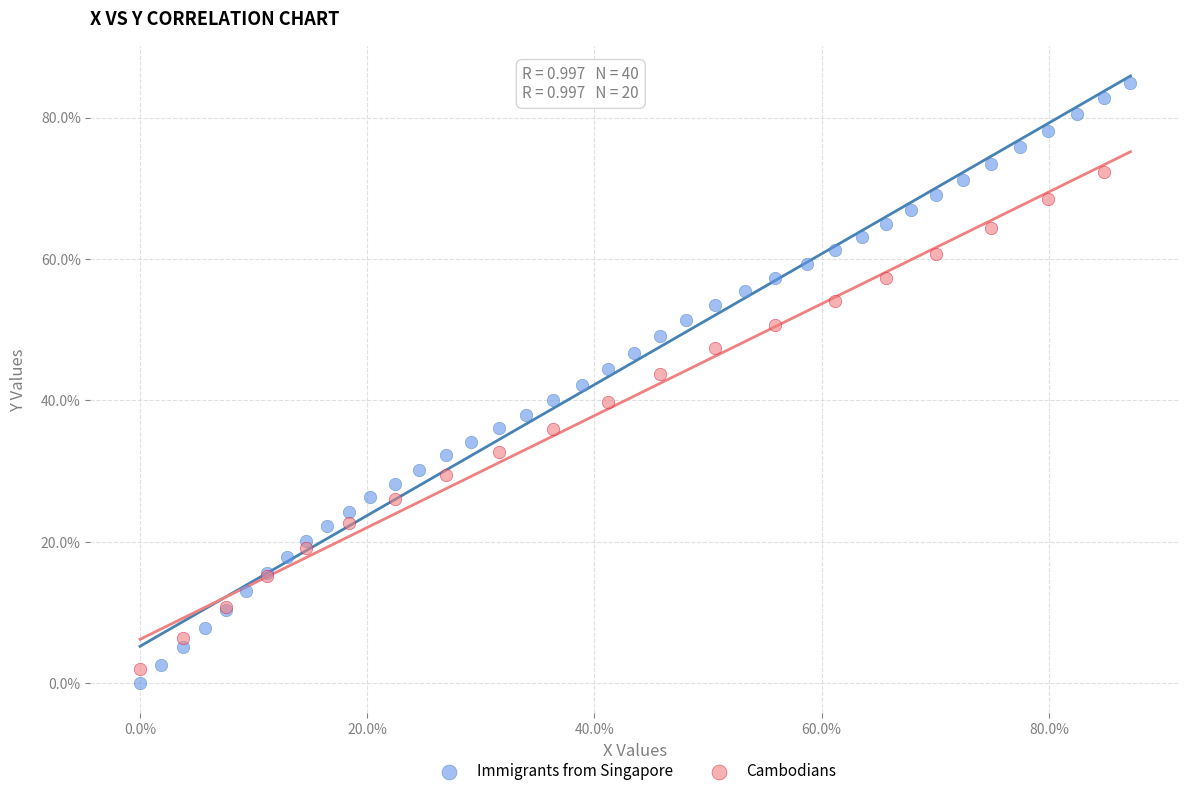

What are all the series names shown in the legend?

Immigrants from Singapore, Cambodians